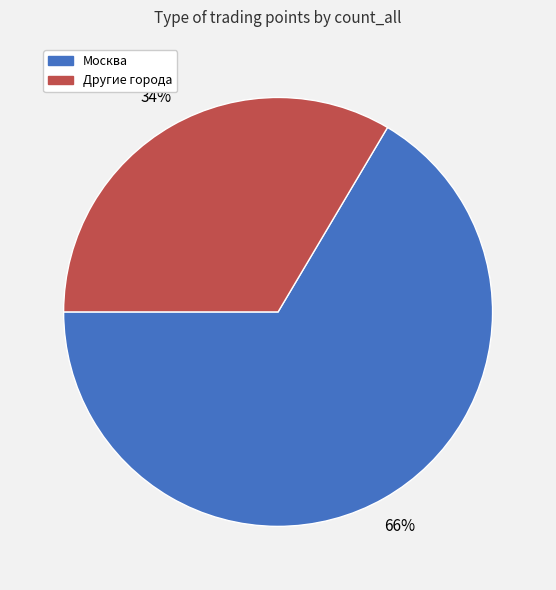

Is there any slice that represents more than half of the pie?

Yes